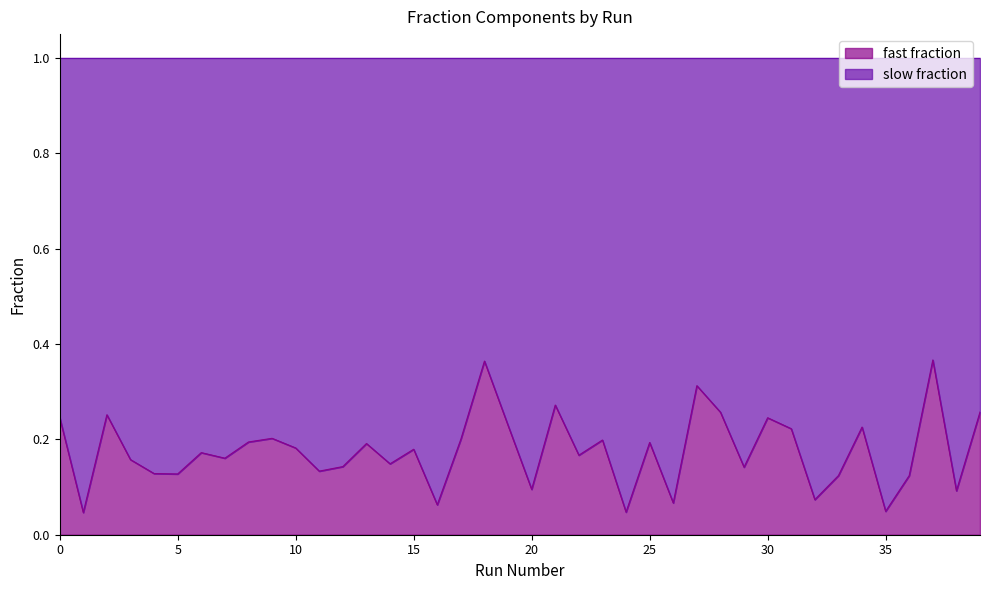

Where is the data nearest to the value 0?

1